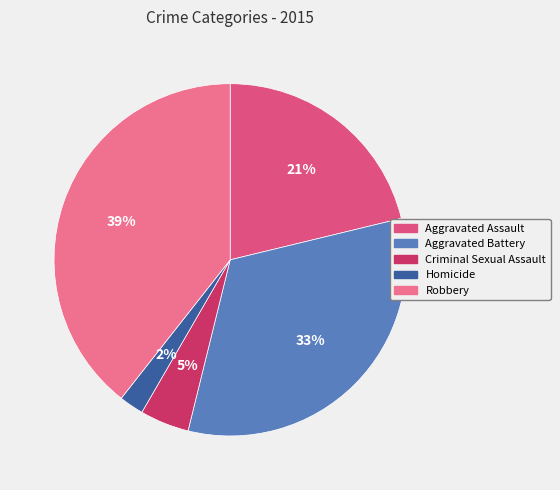

To the nearest percent, what portion does Aggravated Battery represent?

33%